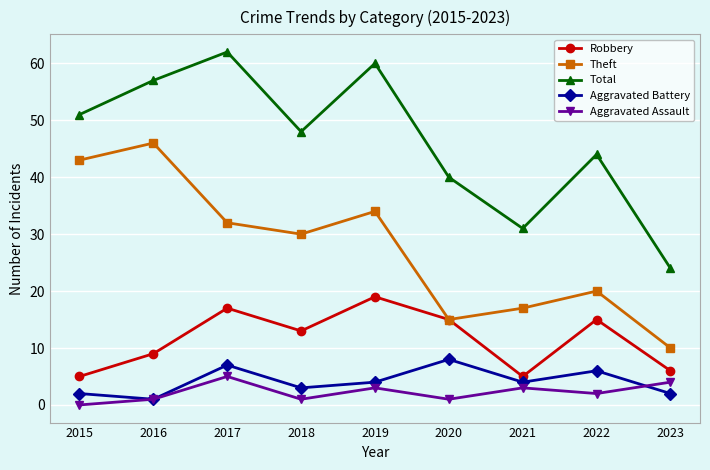

What is the difference between the highest and lowest values at 2017?

57